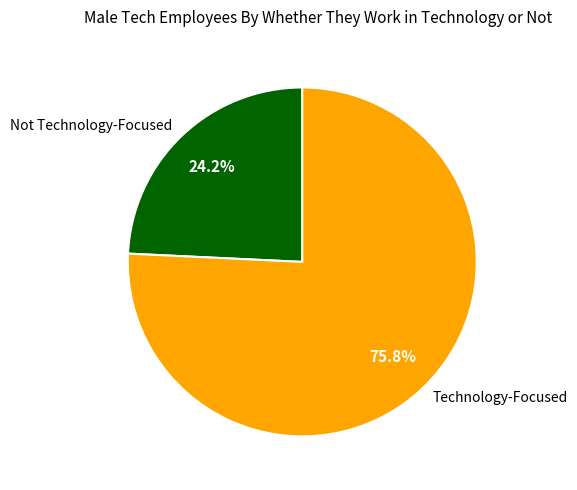

Rank the categories by value from lowest to highest.

Not Technology-Focused, Technology-Focused